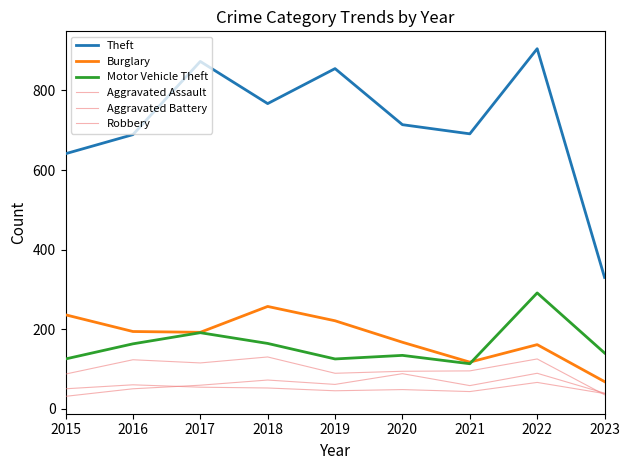

At which category is the sum across all series the highest?

2022